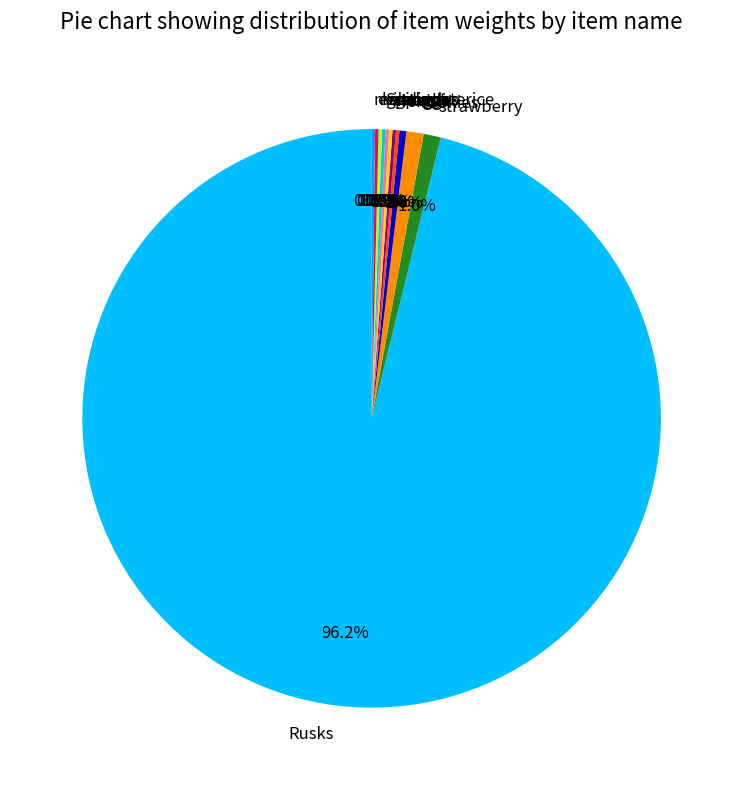

To the nearest percent, what is the average slice percentage?

8%